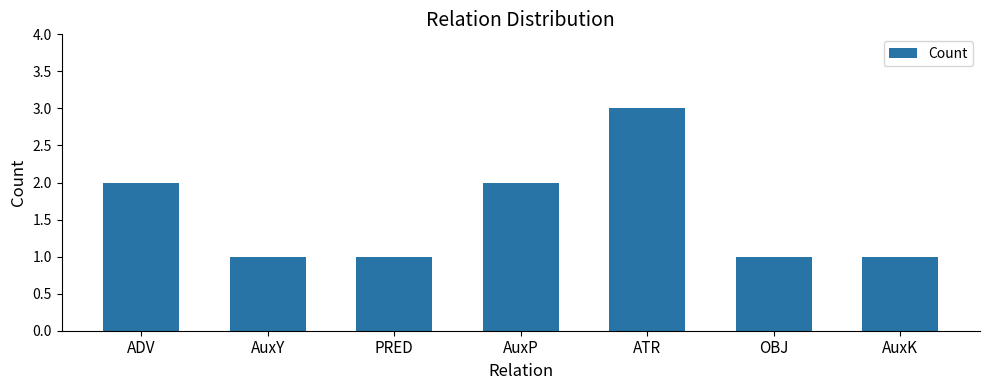

What is the smallest value displayed?

1